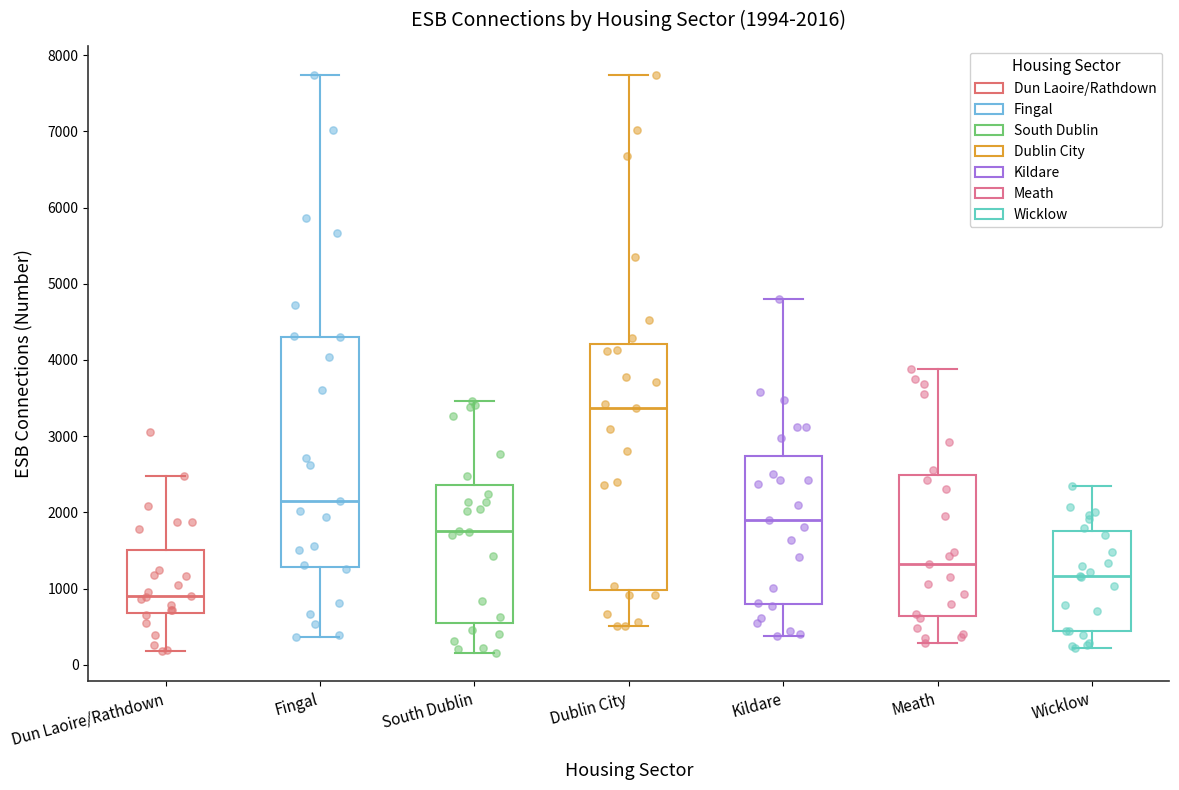

Comparing the boxes themselves (not the whiskers), which one is the tallest?

Dublin City